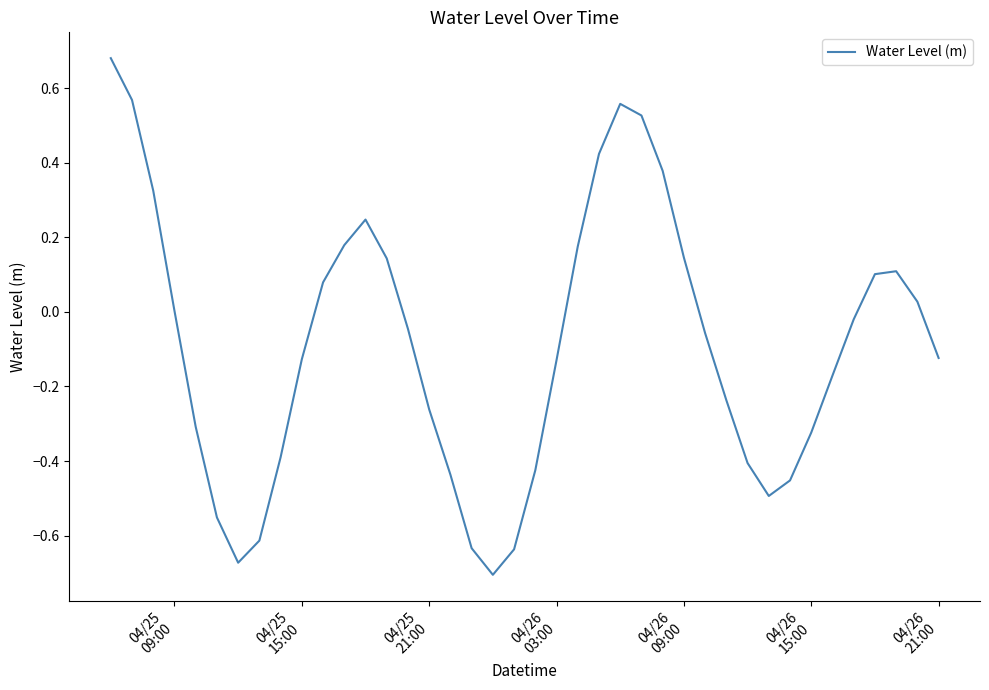

How many lines are shown in the chart?

1